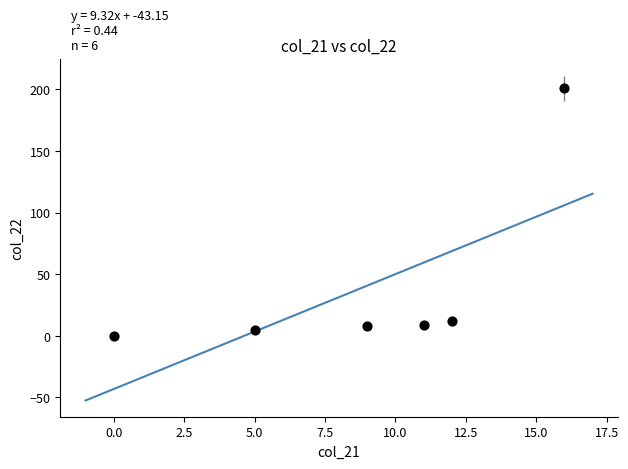

What is the average Y value?

39